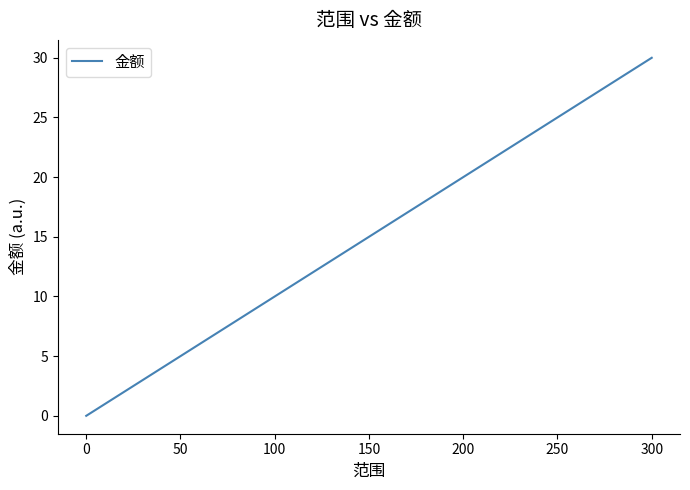

What is the average value?

15